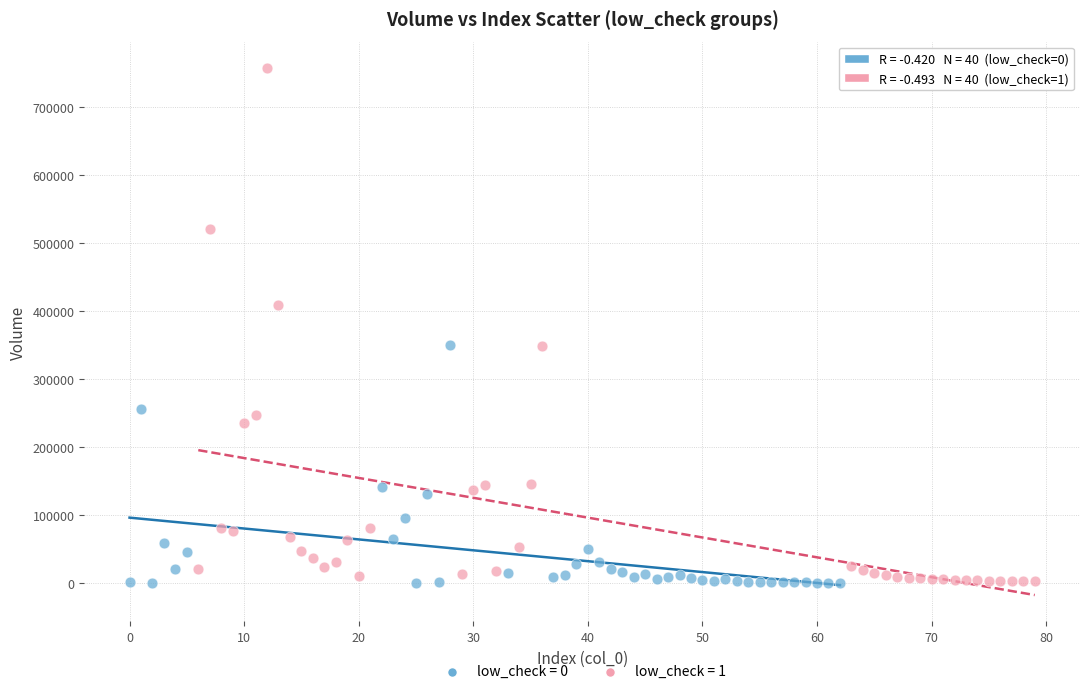

Which series has the widest spread of Y values?

low_check = 1